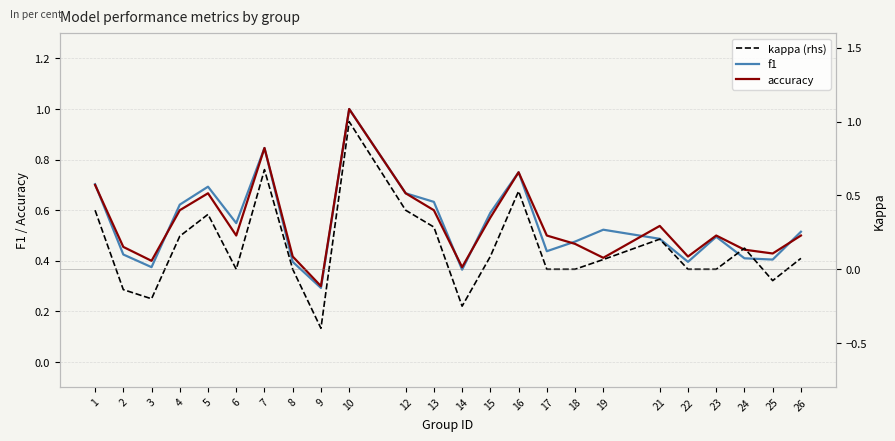

The kappa (rhs) series shows 0.0 at 26. True or false?

False